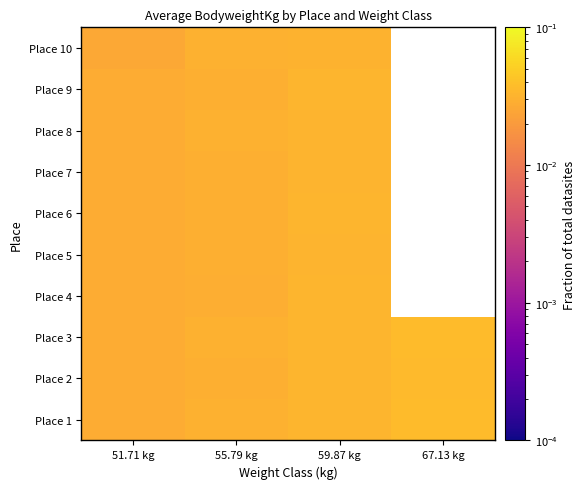

At how many categories does at least one series exceed 0?

4